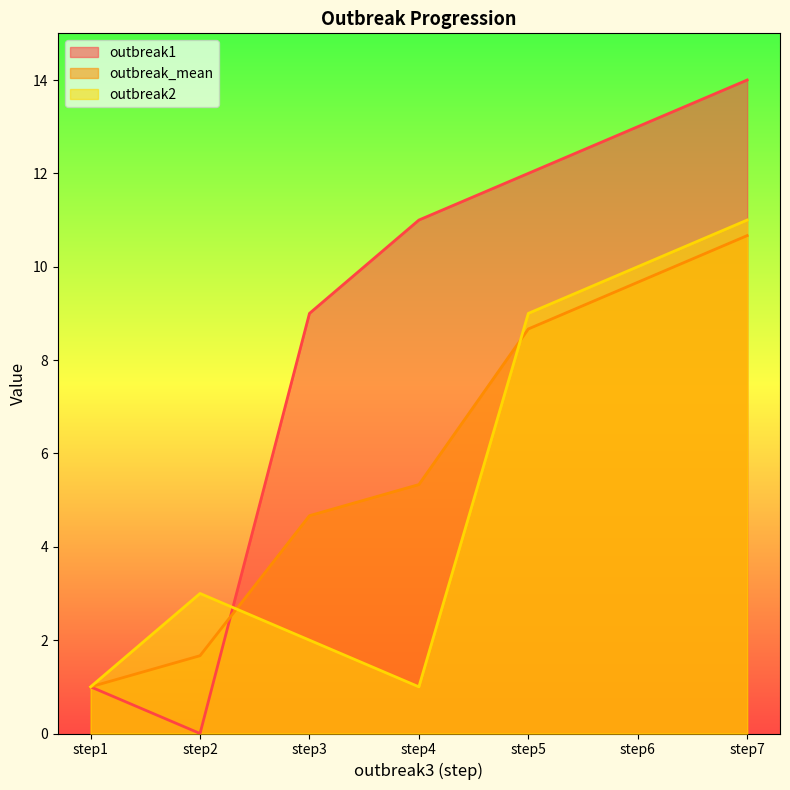

List the series in order of their overall mean, lowest first.

outbreak2, outbreak_mean, outbreak1